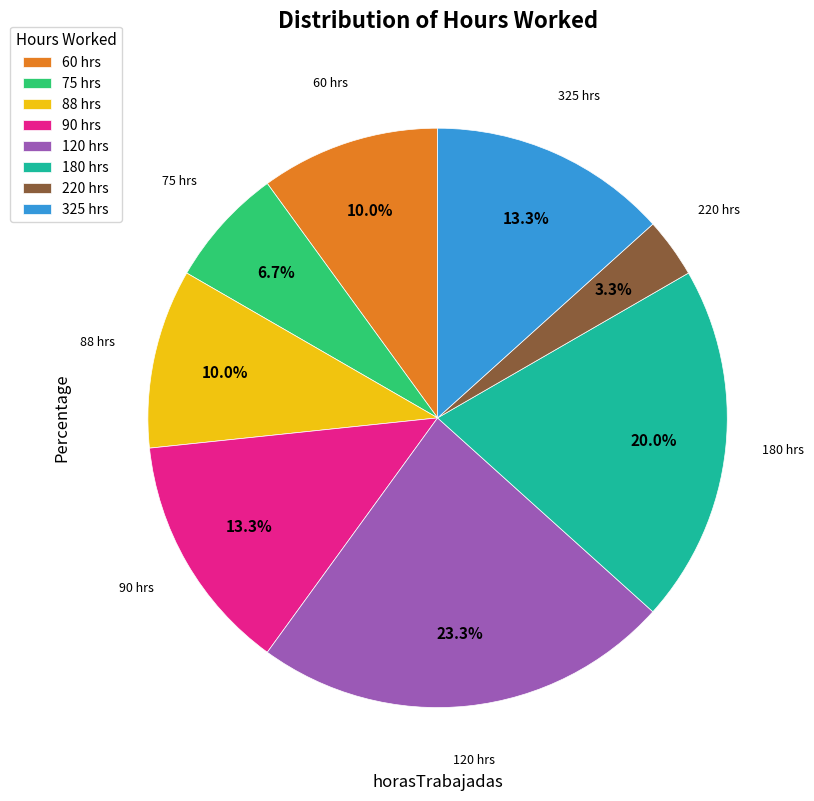

To the nearest percent, what percentage of the pie is 220?

3%